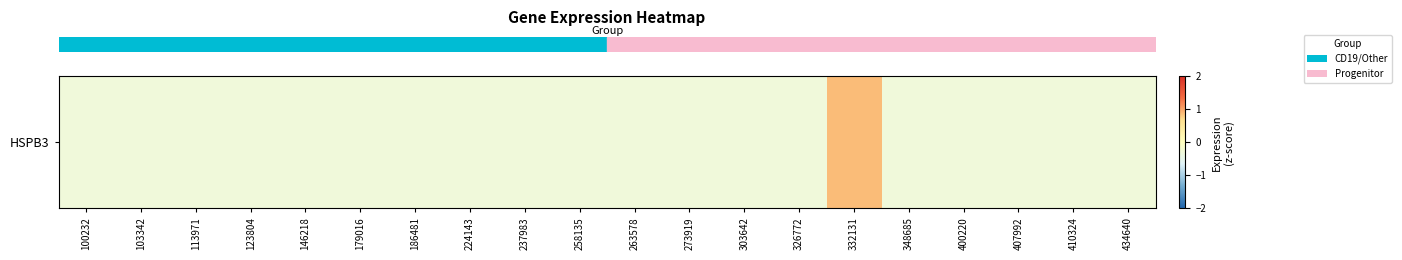

At which category does the chart reach its peak across all series?

332131